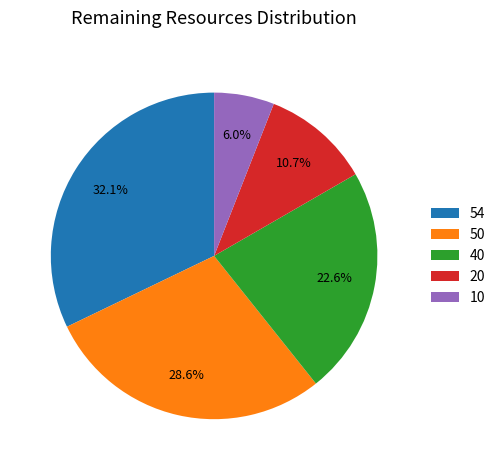

Is there any slice that represents more than half of the pie?

No